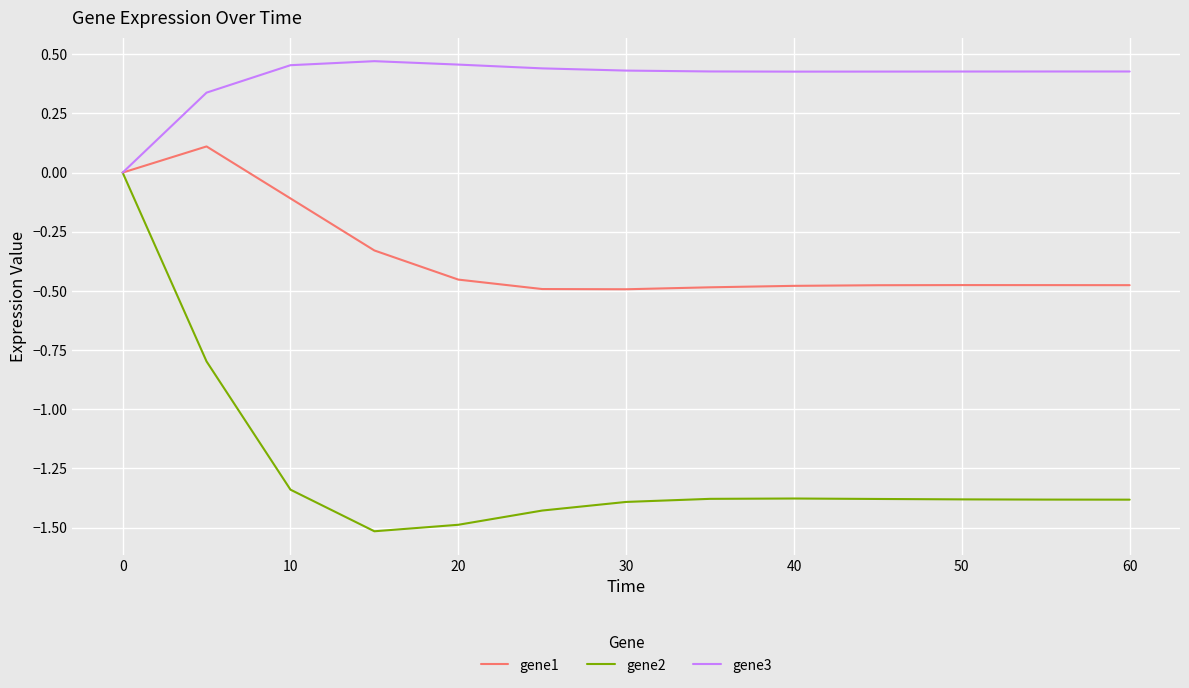

Which series has the largest range (max minus min)?

gene2